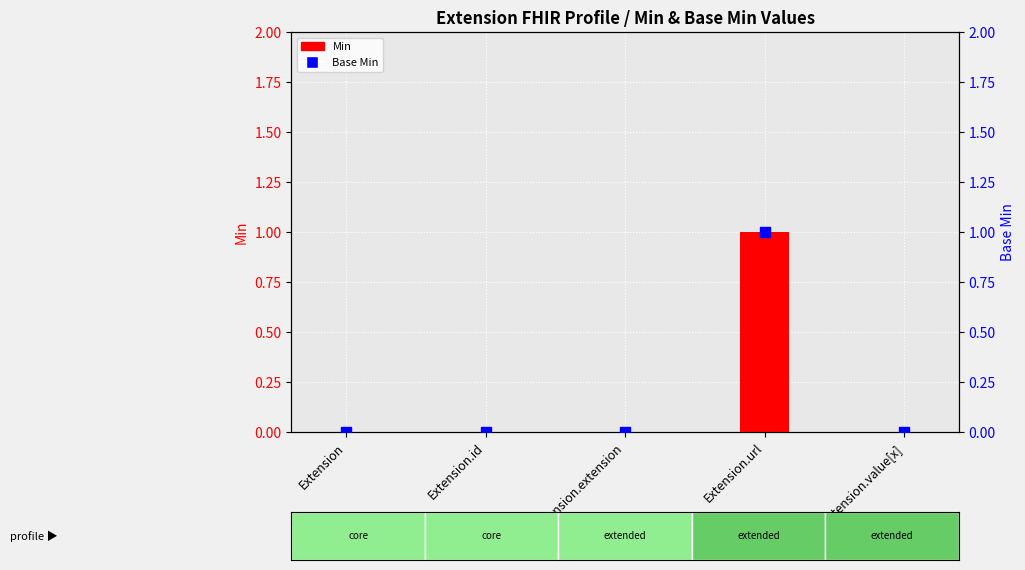

Is the value of Base Min at Extension.value[x] greater than the value of Min at Extension.url?

No